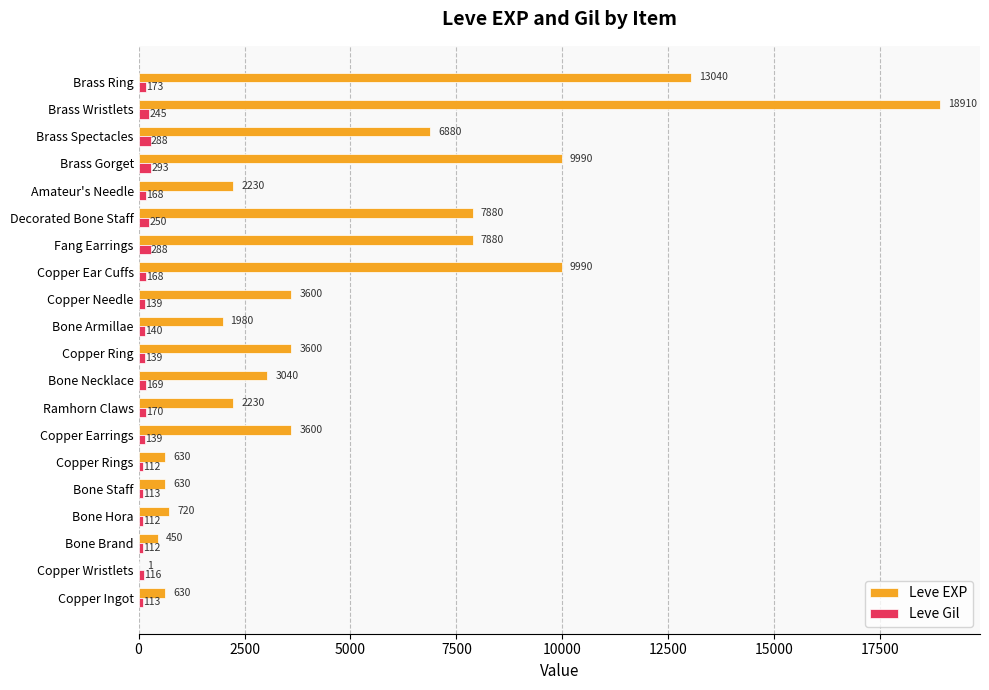

What is the maximum value for Leve Gil?

293